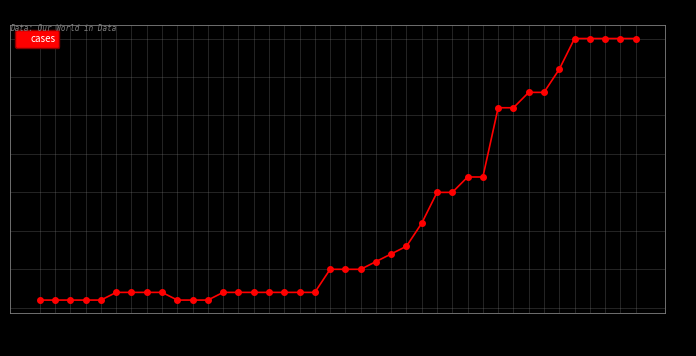

Does the chart have visible grid lines?

Yes